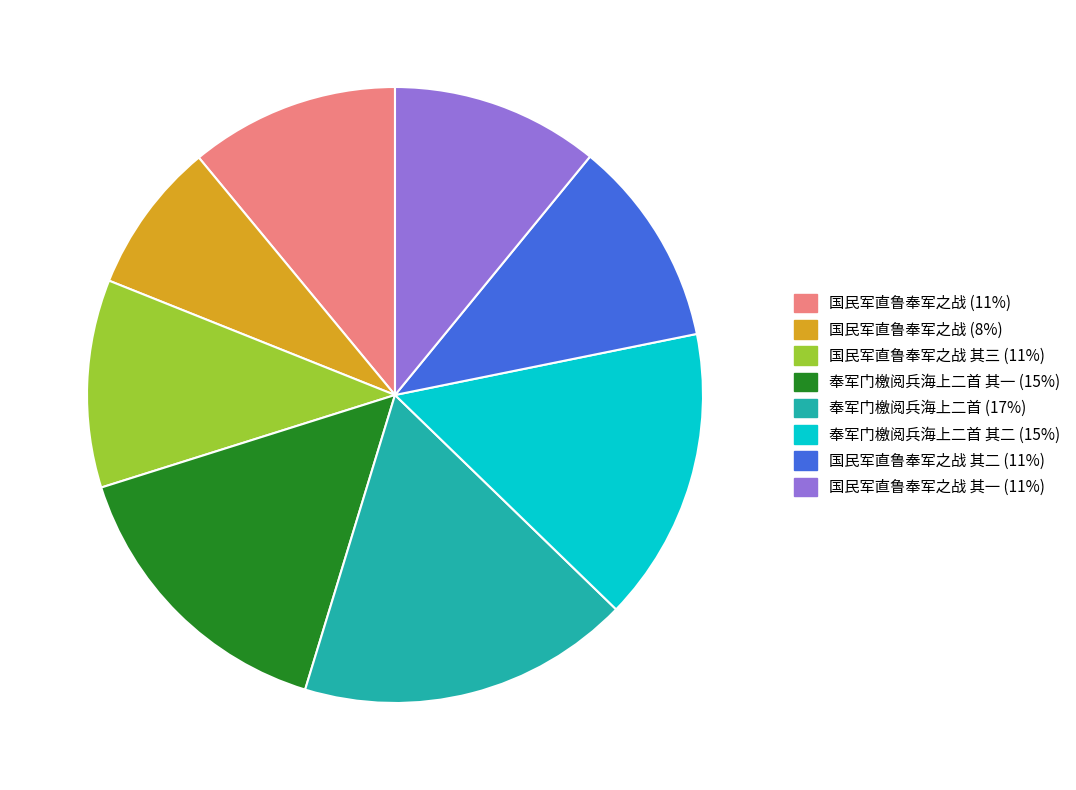

Does any single category account for the majority?

No